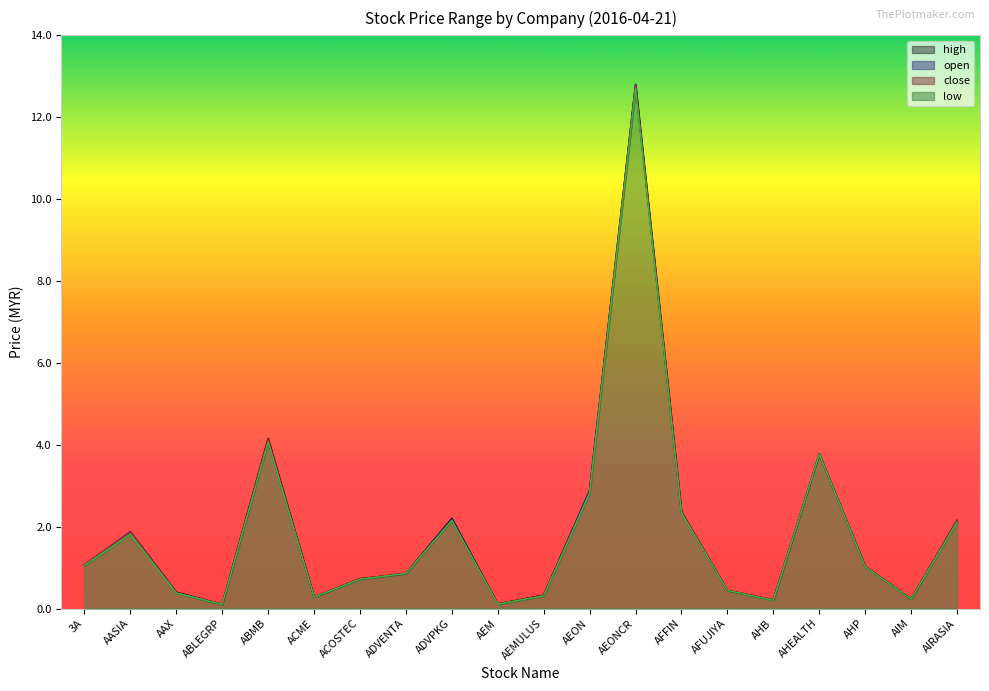

Rank the series by their maximum value, from lowest to highest.

low, close, high, open